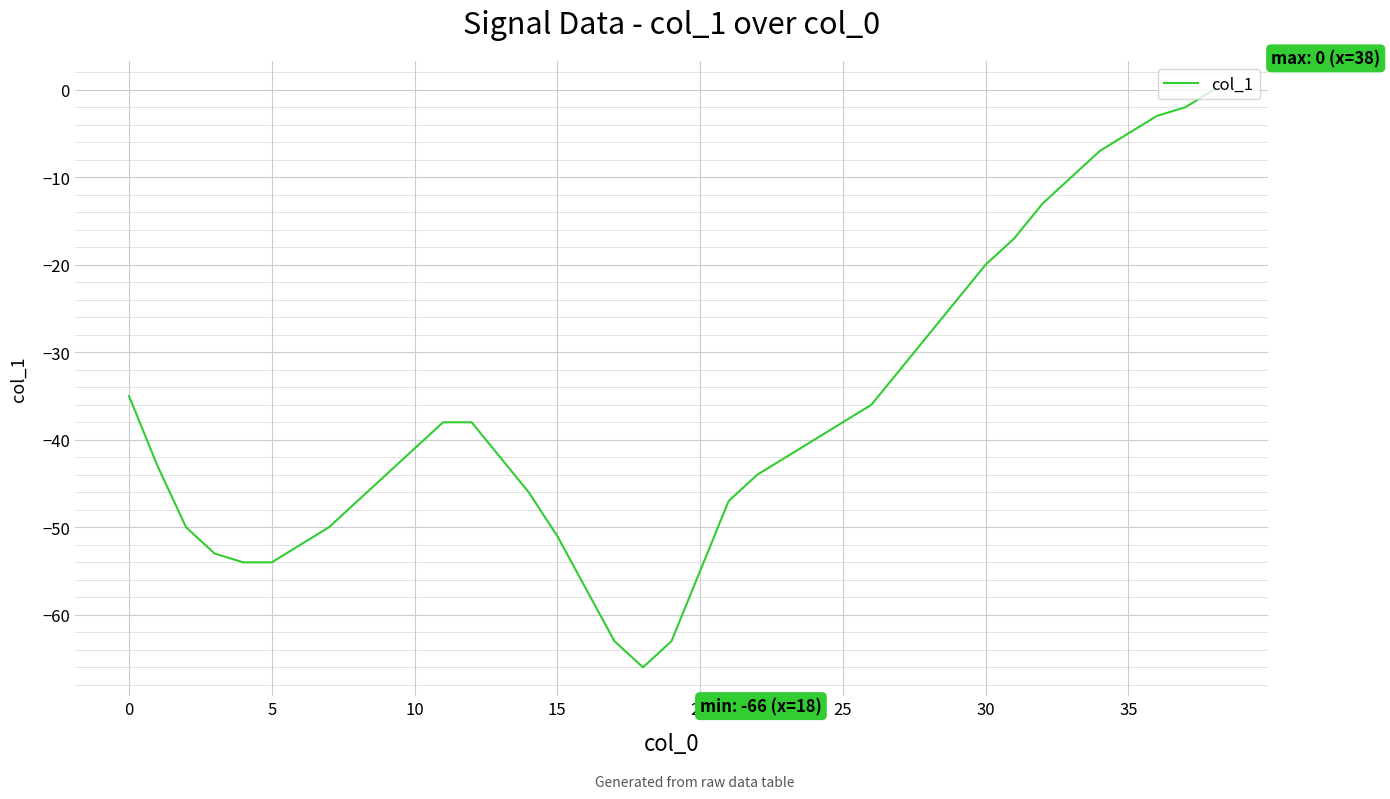

What is the smallest value displayed?

-66